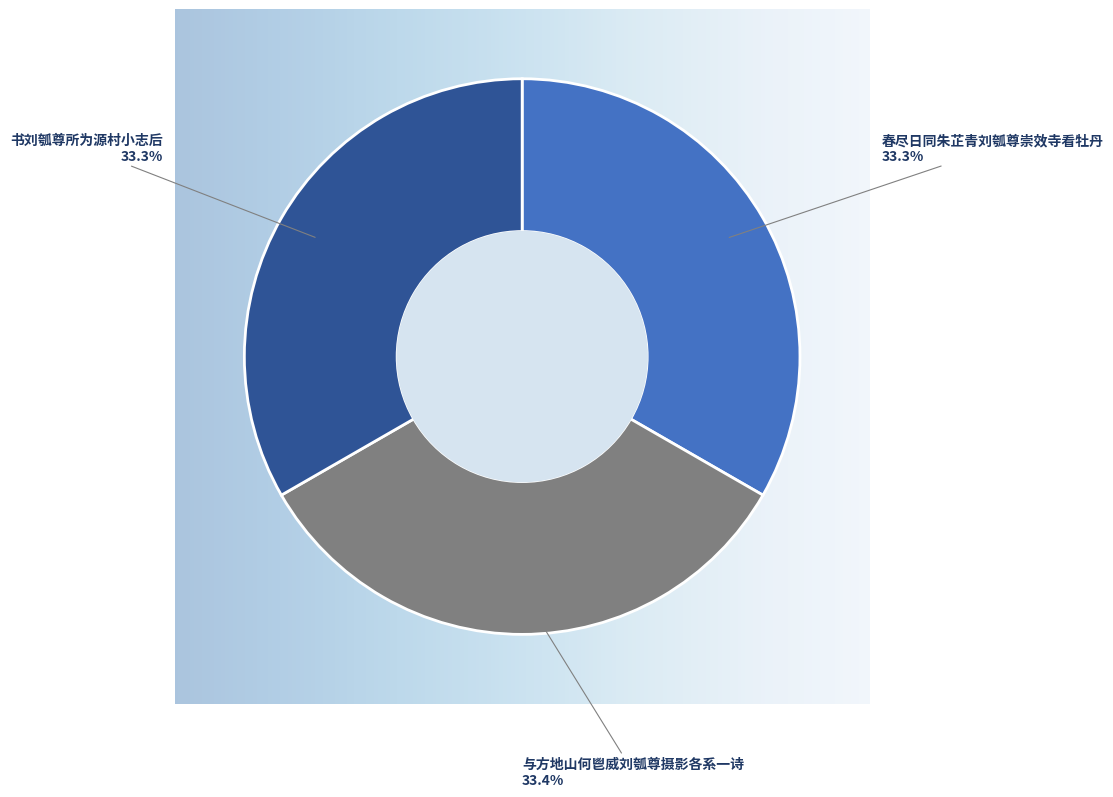

To the nearest percent, what percentage of the pie is 与方地山何鬯威刘瓠尊摄影各系一诗?

33%